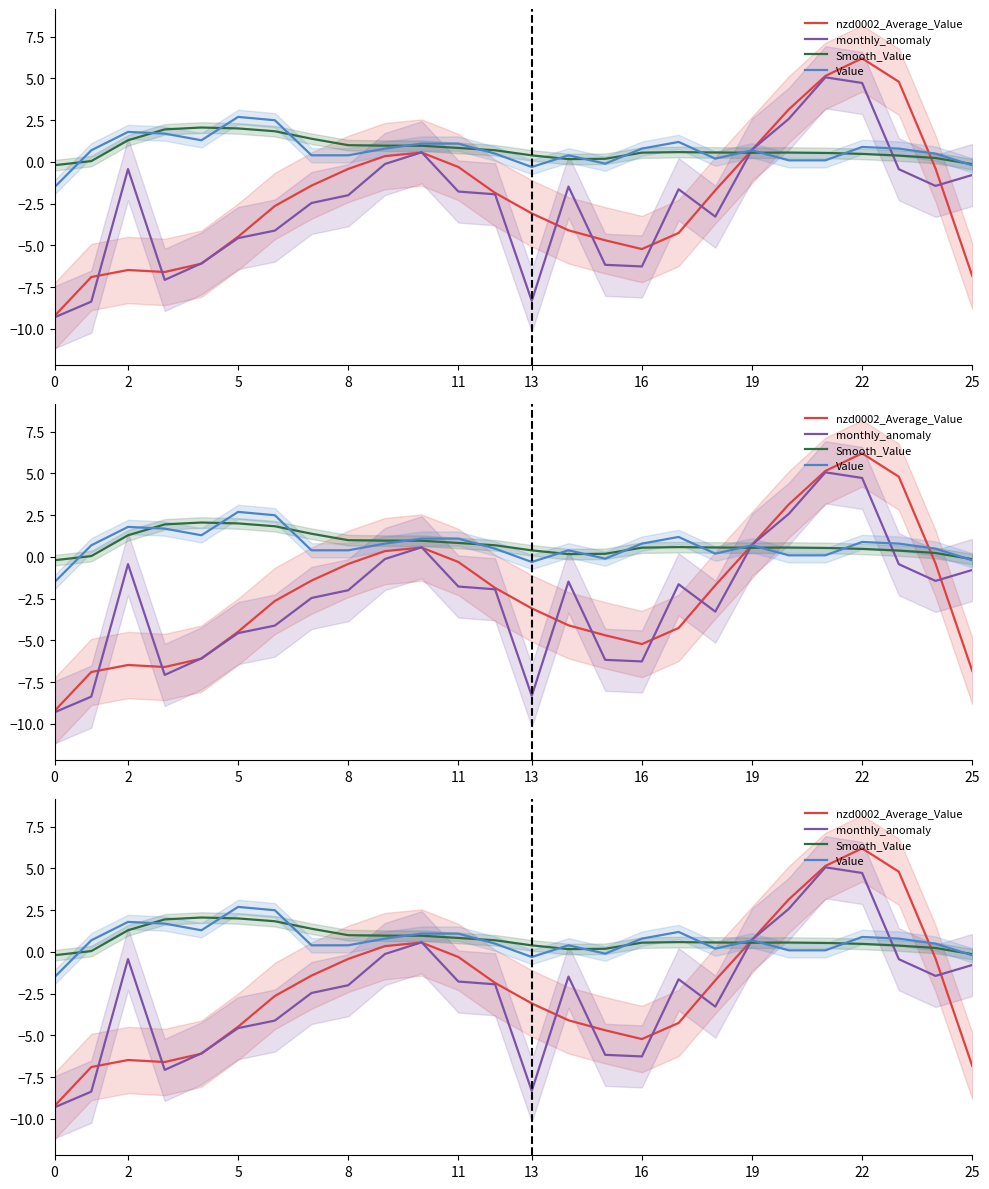

What value does the Value series have at 0?

-1.5